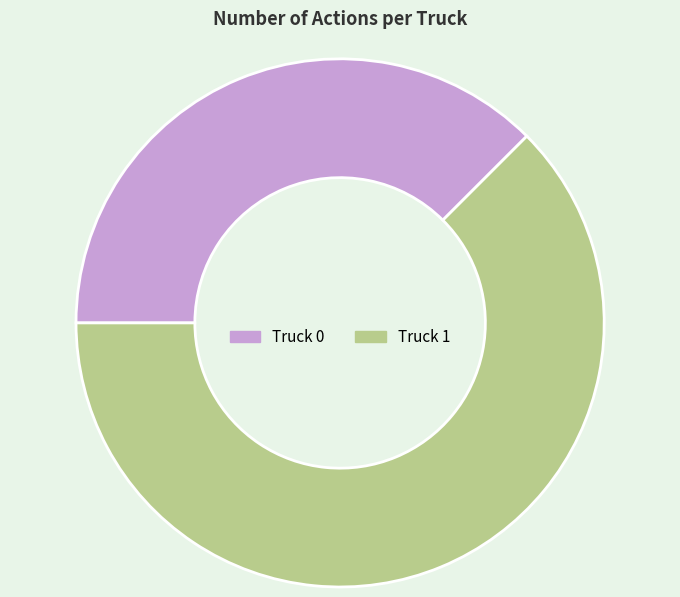

Do Truck 1 and Truck 0 together represent more than half of the pie?

Yes